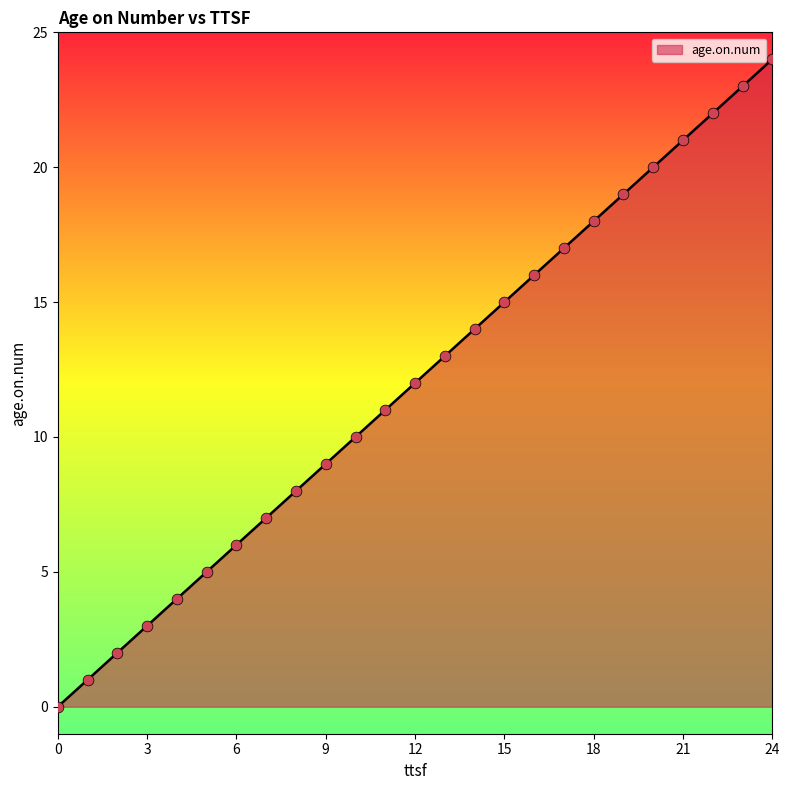

What is the greatest value displayed?

24